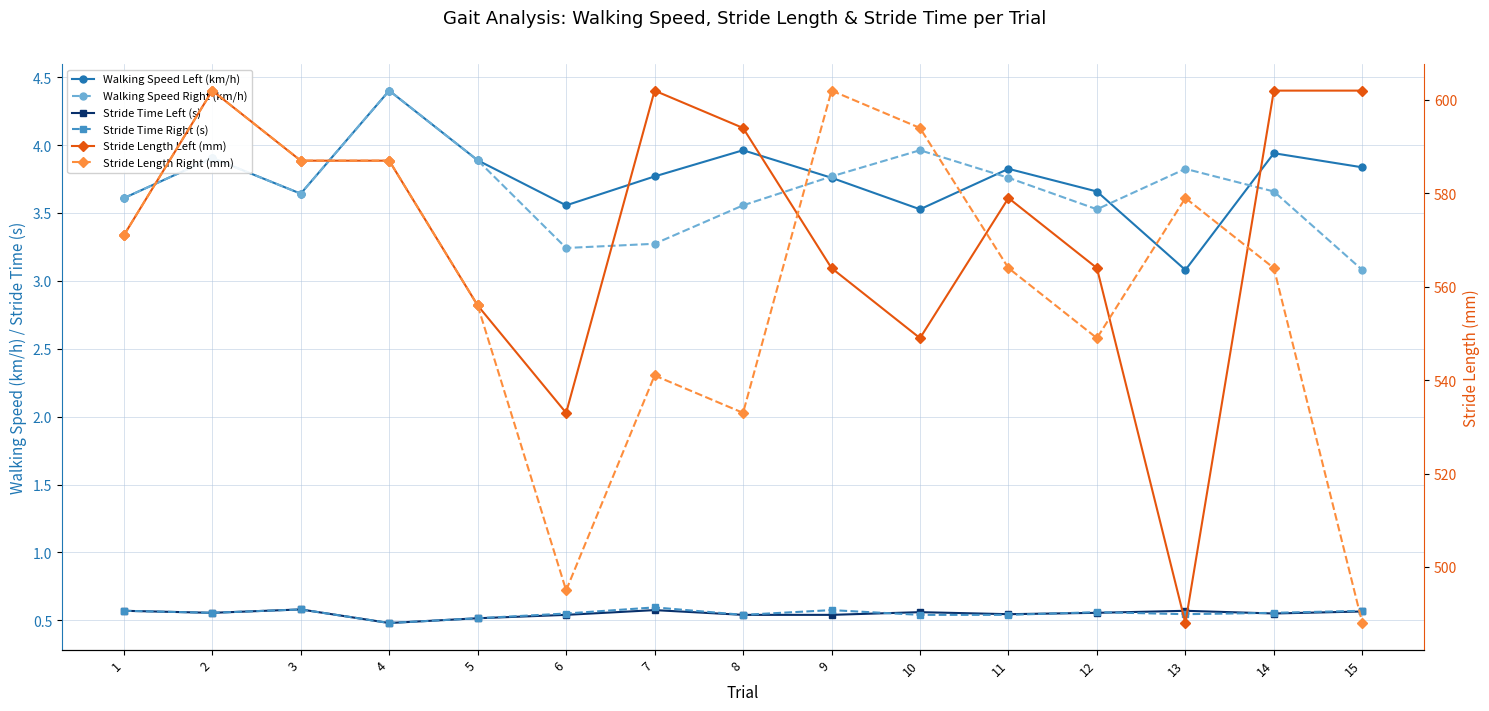

True or false: Stride Length Right (mm) has more than 0 interior local peaks.

True